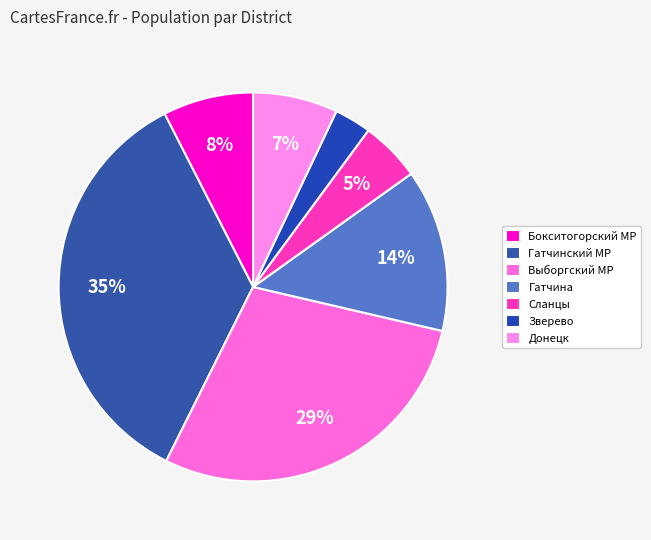

True or false: Зверево accounts for 18% of the total.

False